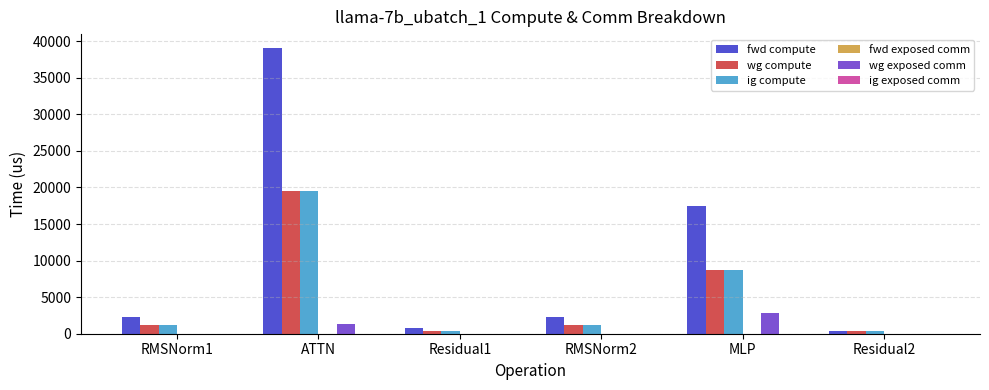

Is the value of wg exposed comm at Residual2 greater than the value of wg compute at ATTN?

No